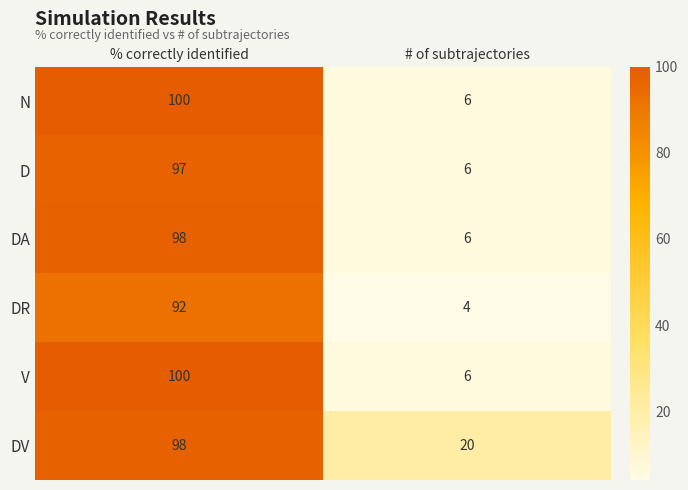

Which category has the highest value across all series?

% correctly identified